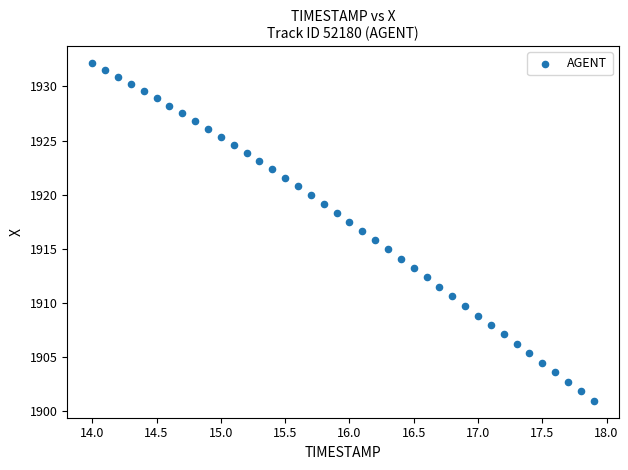

What is the range of Y values (max minus min)?

31.2